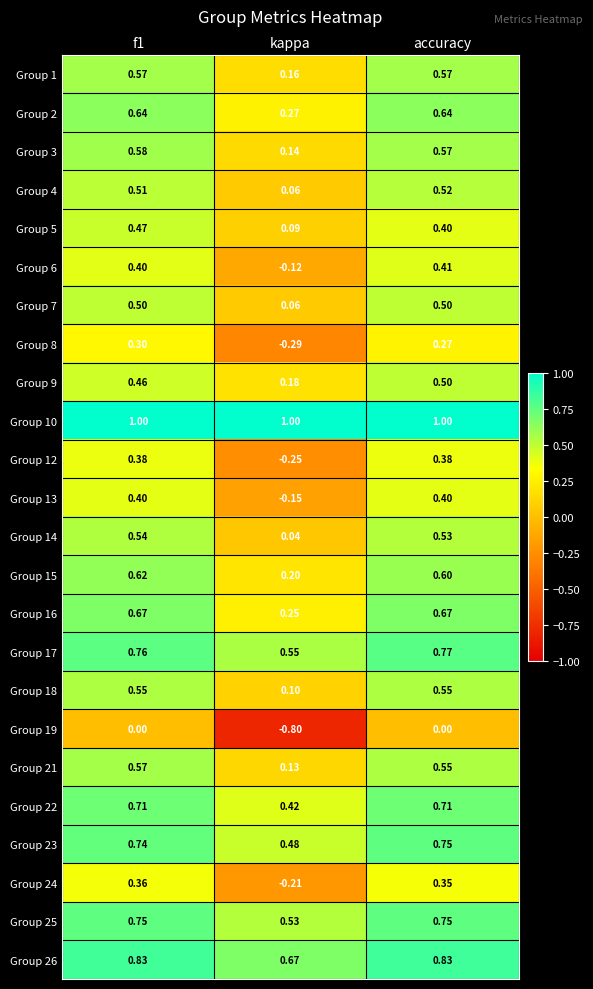

At which label is Group 16 closest to 0?

kappa